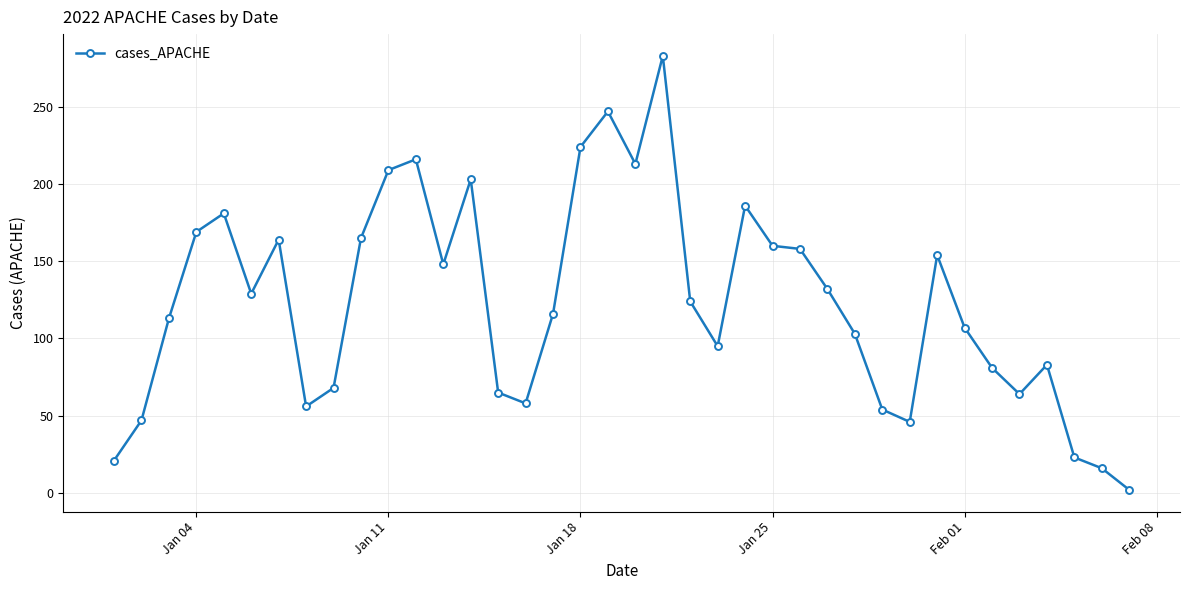

What is the value of the 10th point from the left?

165